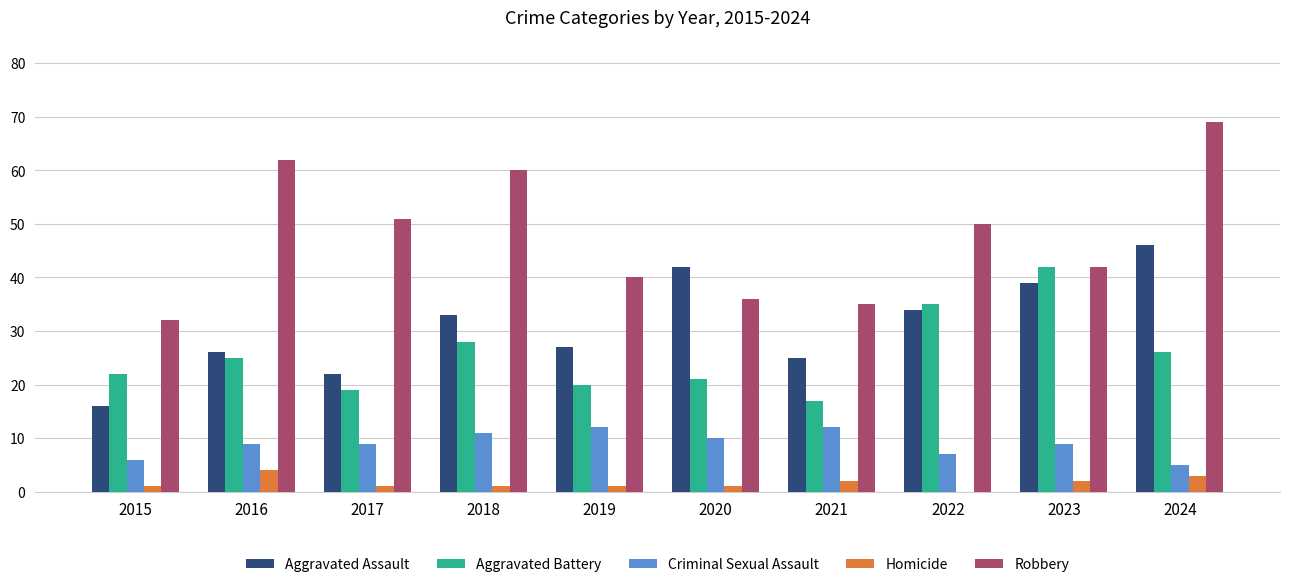

Which series has the largest range (max minus min)?

Robbery